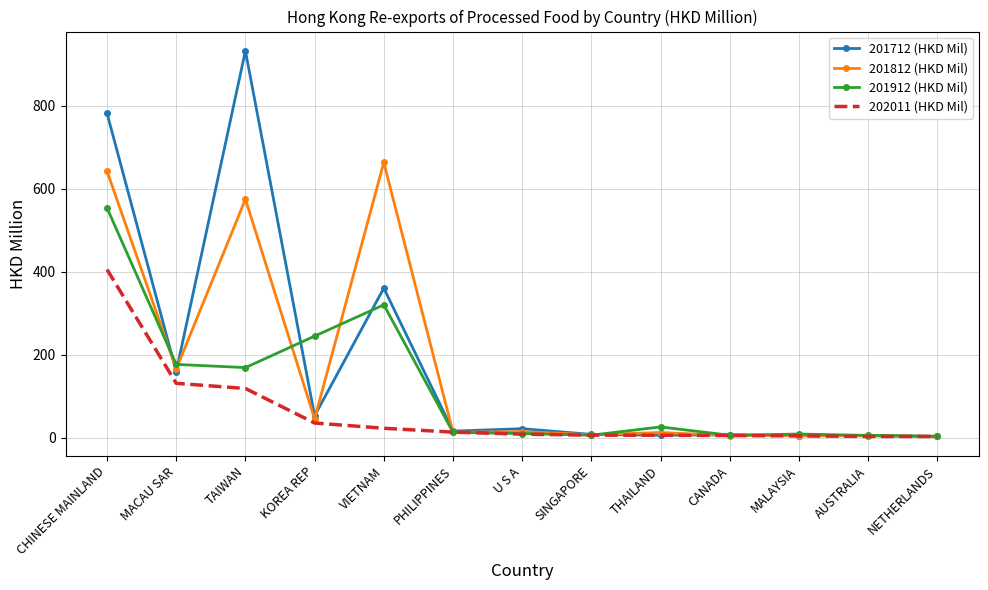

True or false: 201812 (HKD Mil) has a value of 179.5 at TAIWAN.

False